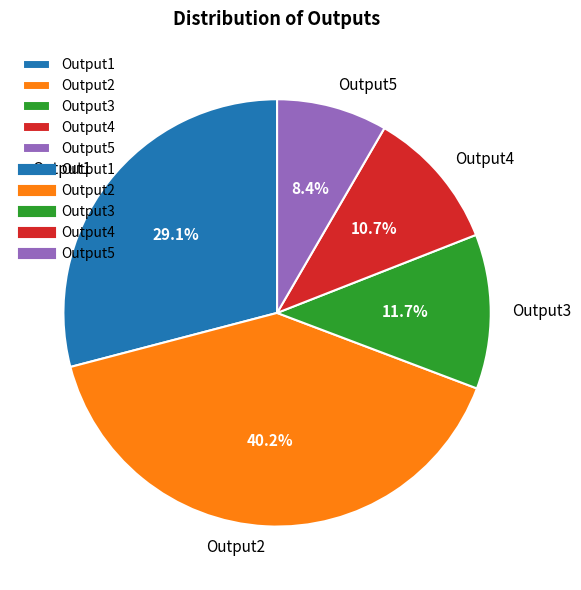

Count the number of slices in the pie.

5